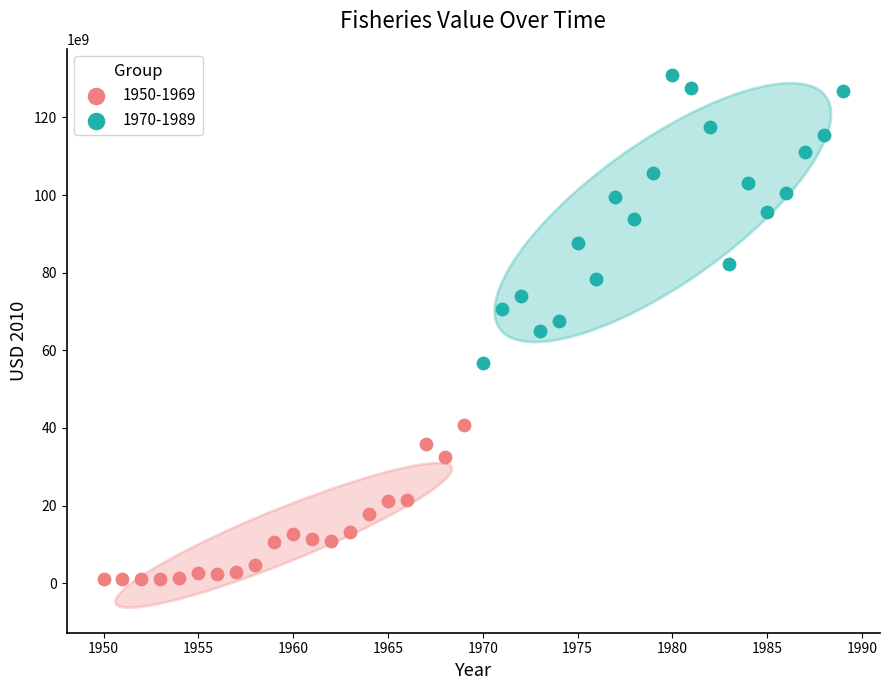

Which series reaches the minimum Y coordinate?

1950-1969